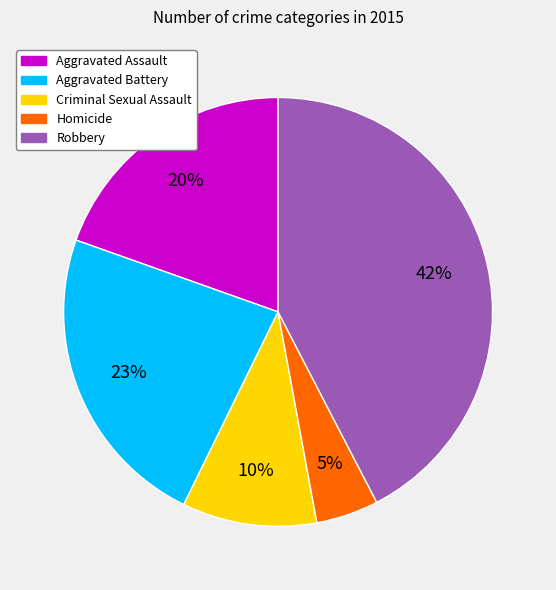

Rank the categories by value from highest to lowest.

Robbery, Aggravated Battery, Aggravated Assault, Criminal Sexual Assault, Homicide